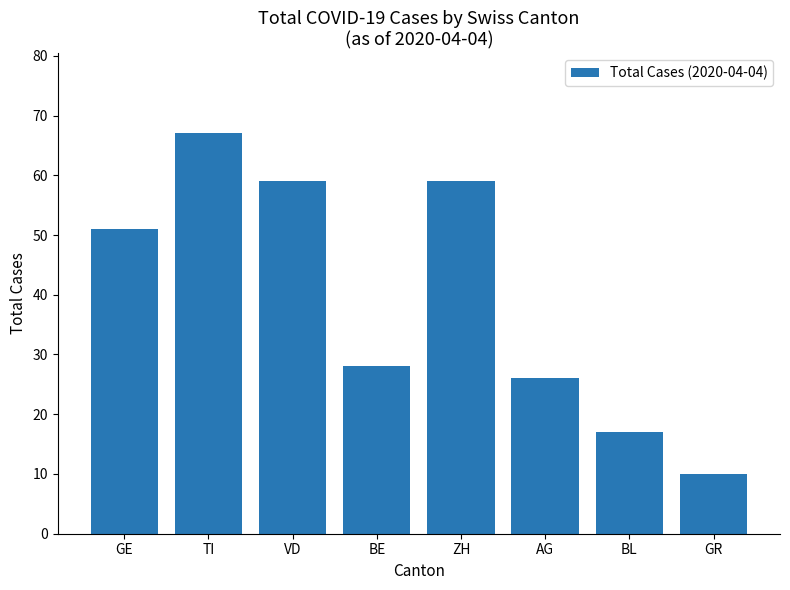

What is the smallest value displayed?

10